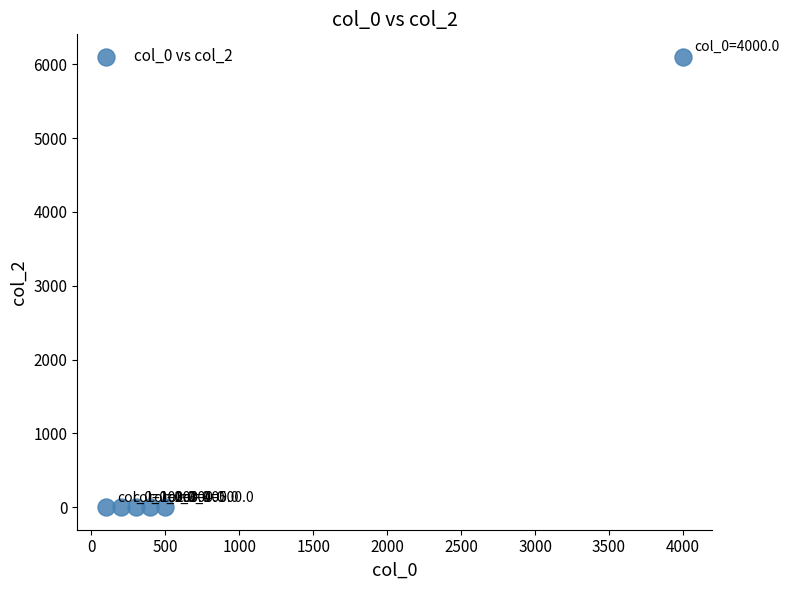

What is the average X value?

917